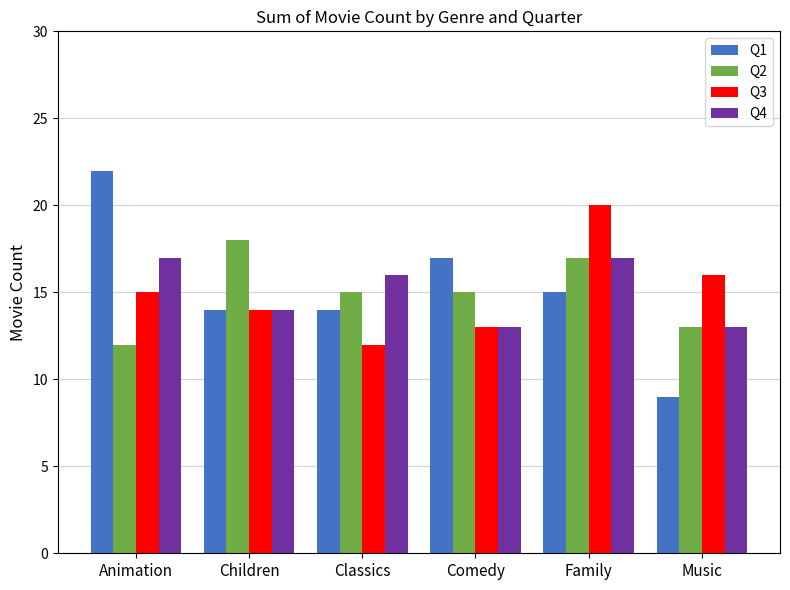

At which category does the chart reach its peak across all series?

Animation